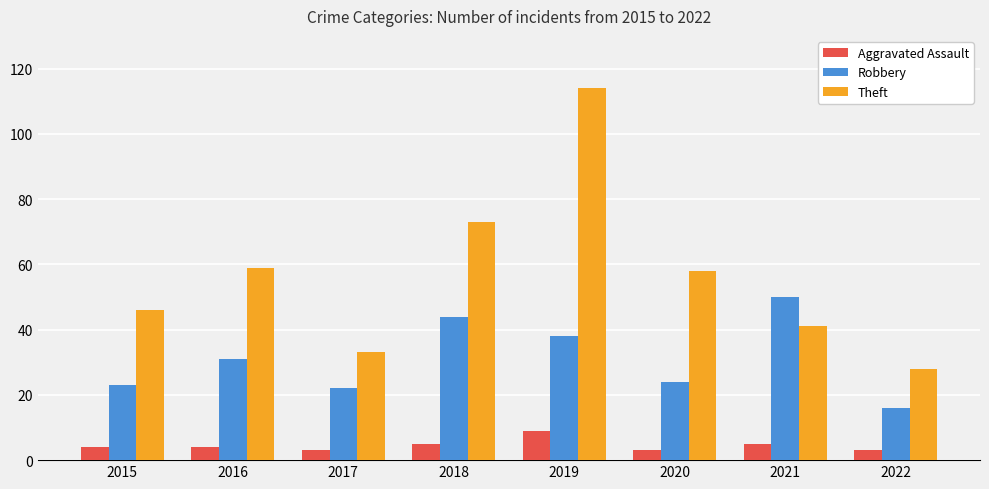

What is the approximate value of Theft at 2018?

73